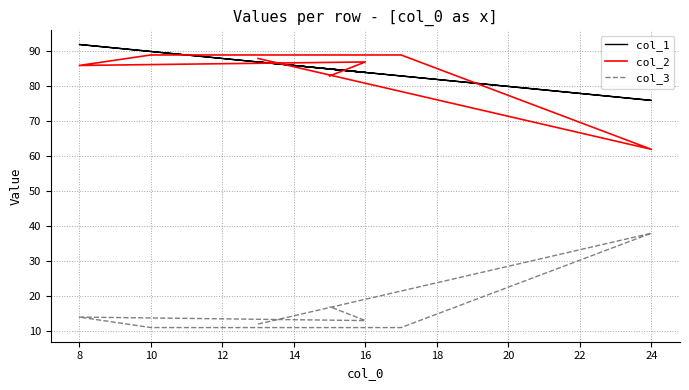

How many series are shown in this chart?

3